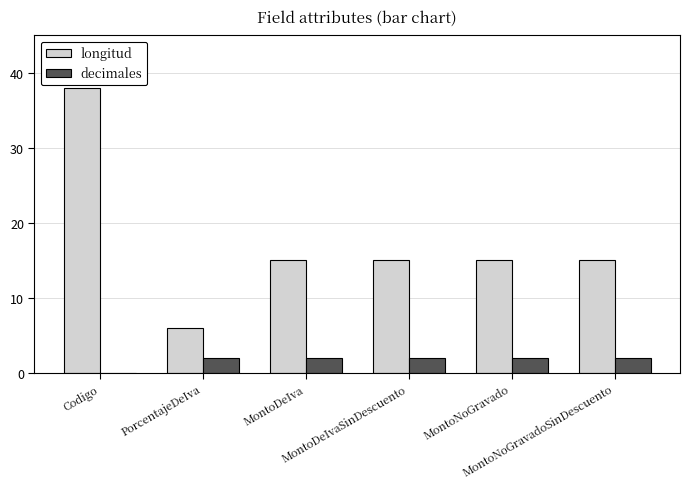

Count the decimales values in the range 2 to 3.

5